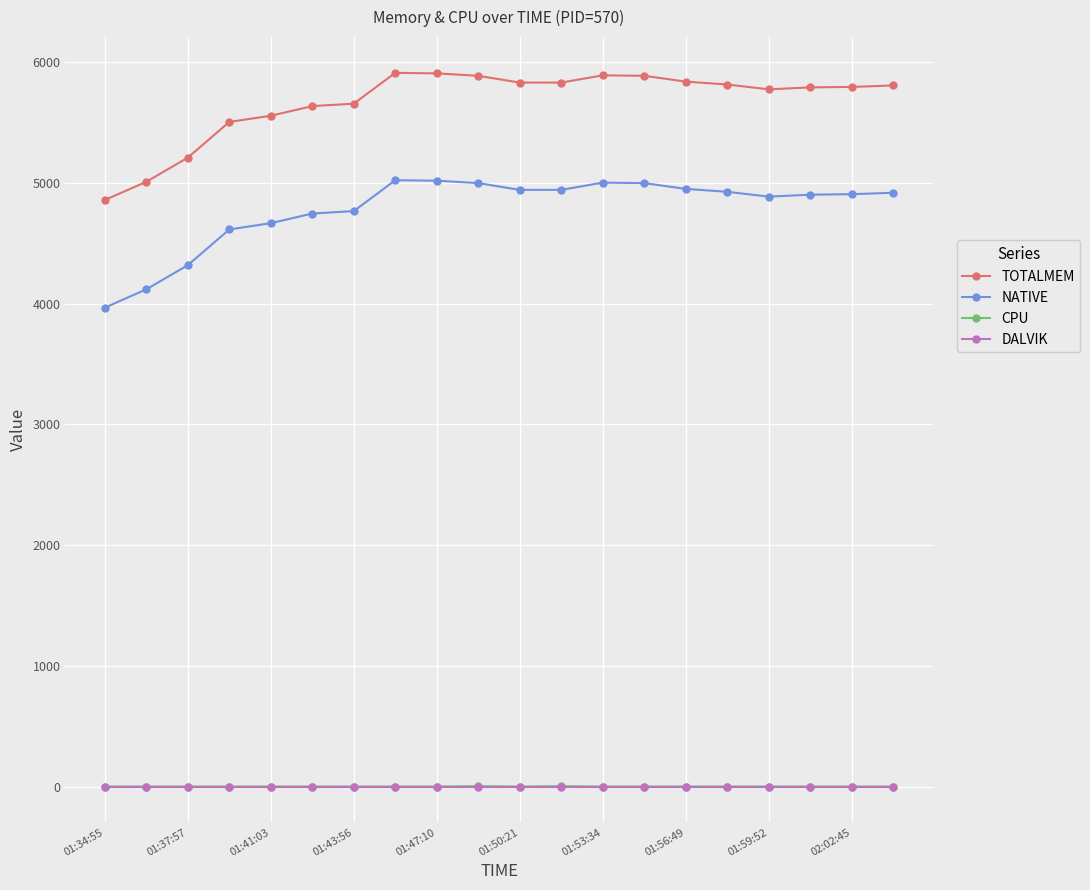

How many lines are shown in the chart?

4